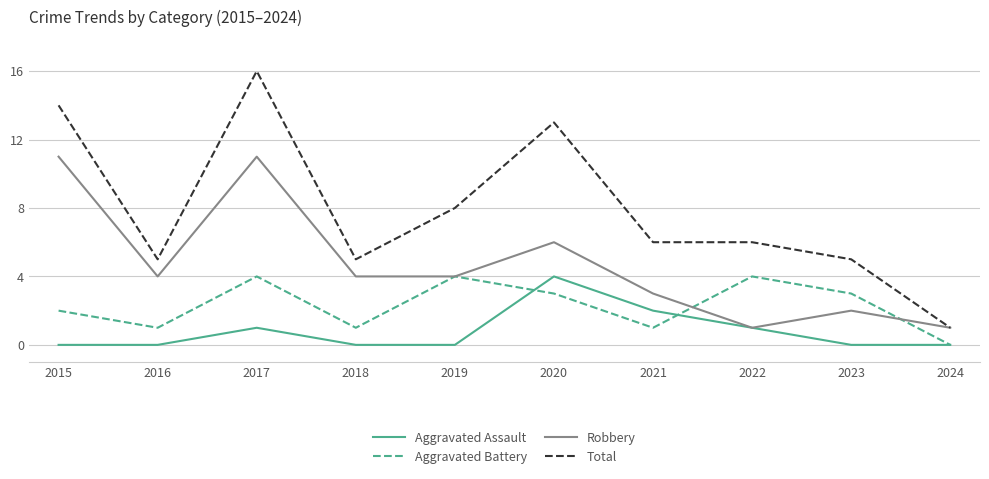

True or false: Aggravated Battery and Robbery intersect in this chart.

True